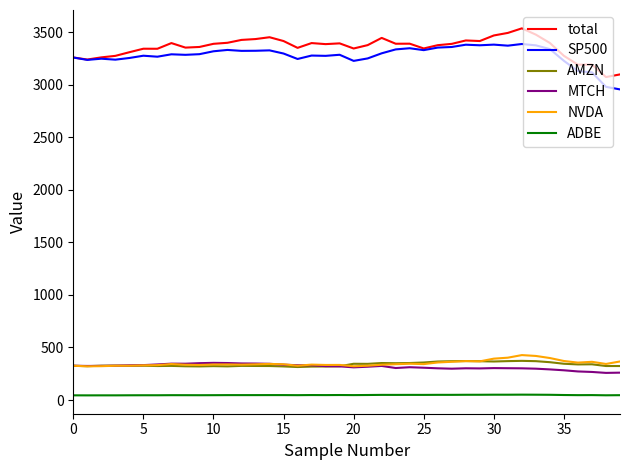

True or false: ADBE and SP500 intersect in this chart.

False